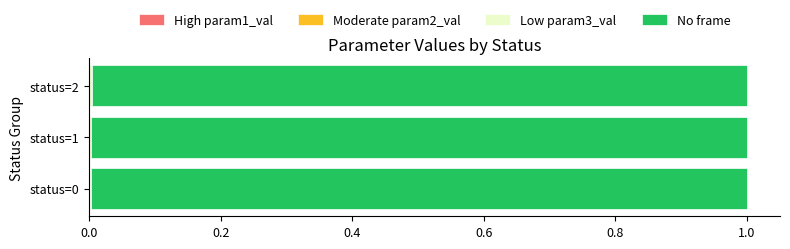

Reading left to right, extract all data points from this chart.

param1_value: 0.0	0.0	0.0
param2_value: 0.0	0.0	0.0
param3_value: 0.0	0.0	0.0
frame: 1.0	1.0	1.0